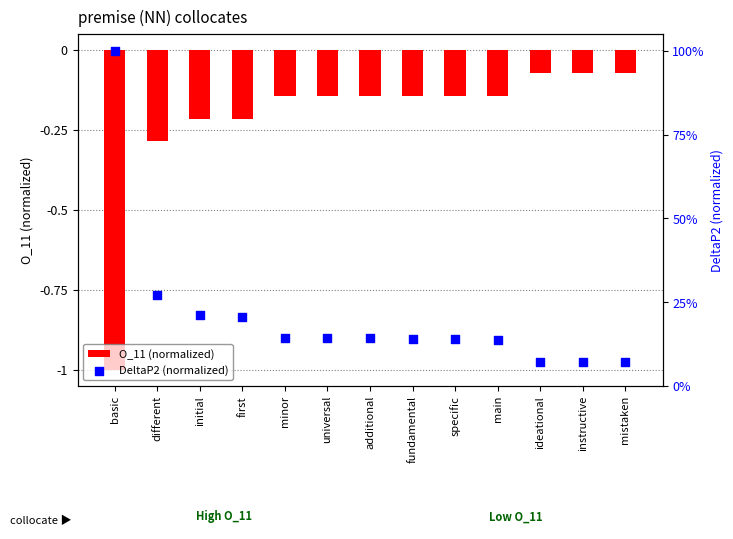

Which series has the largest Y range (max minus min)?

DeltaP2 (normalized)